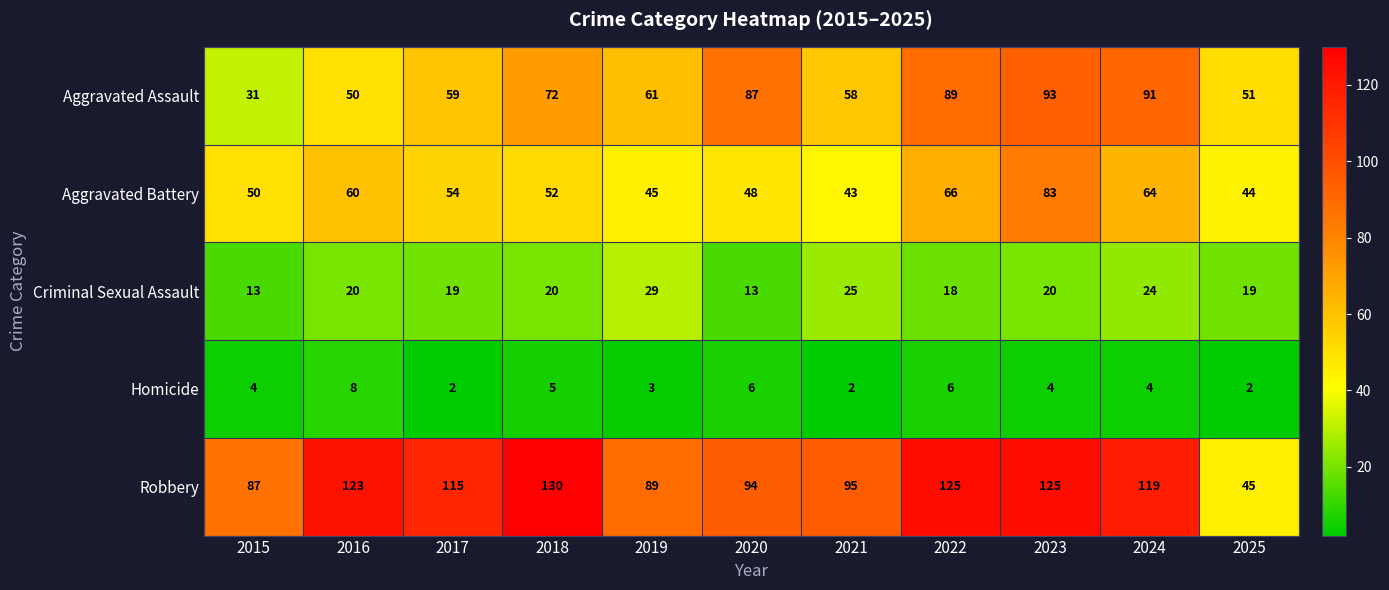

Where is Aggravated Battery nearest to the value 63?

2024